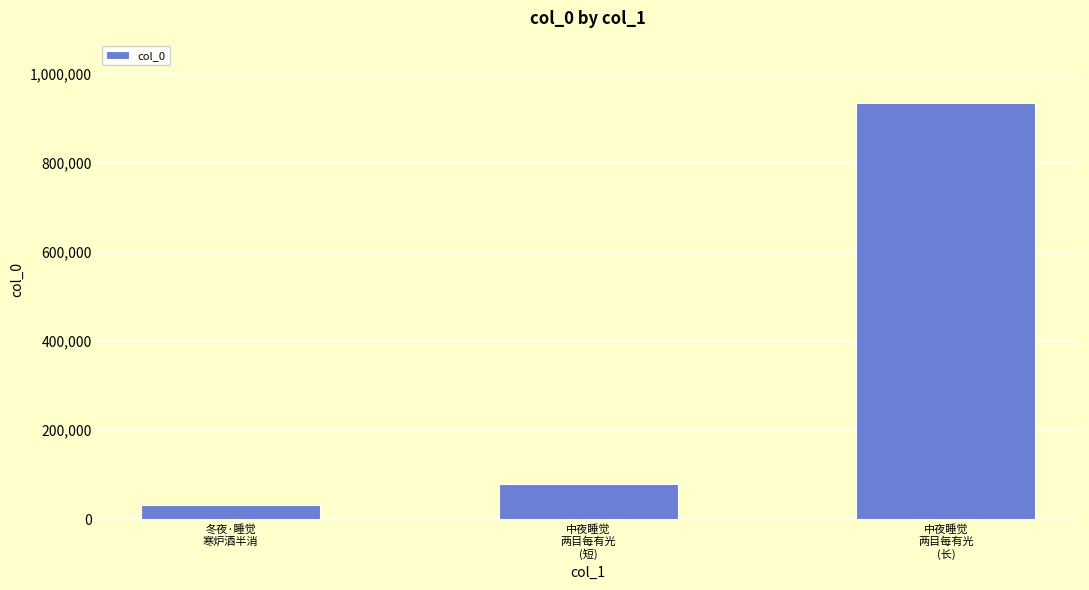

List the labels in order of value, smallest first.

冬夜·睡觉
寒炉酒半消, 中夜睡觉
两目每有光
(短), 中夜睡觉
两目每有光
(长)